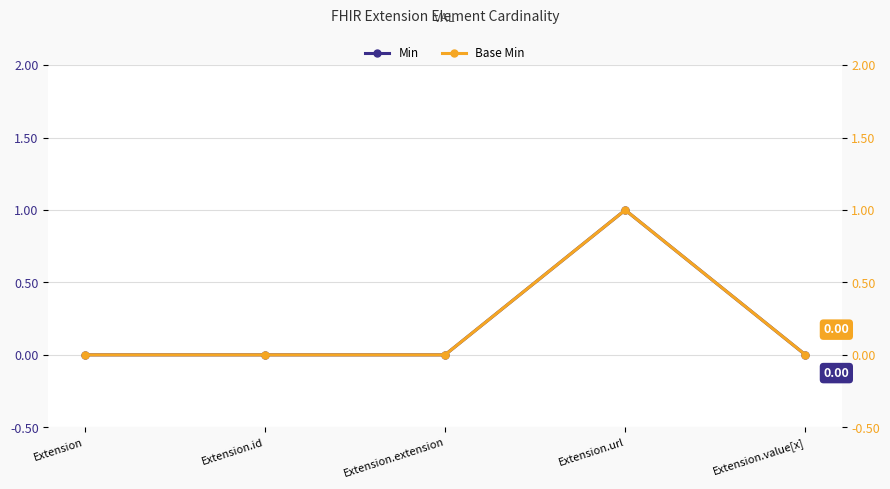

What are all the series names shown in the legend?

Min, Base Min